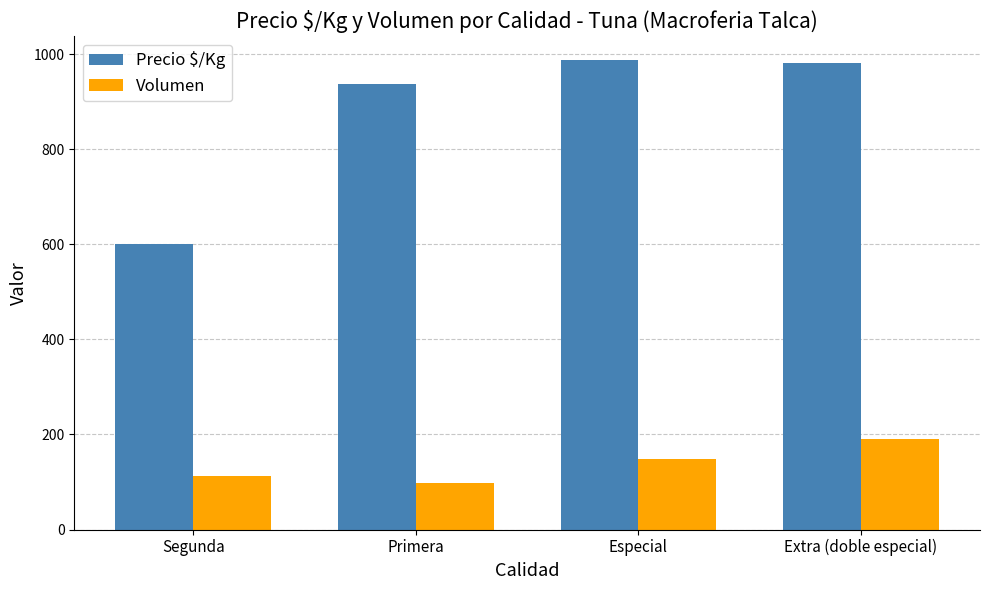

What is the sum of all Precio $/Kg values?

3507